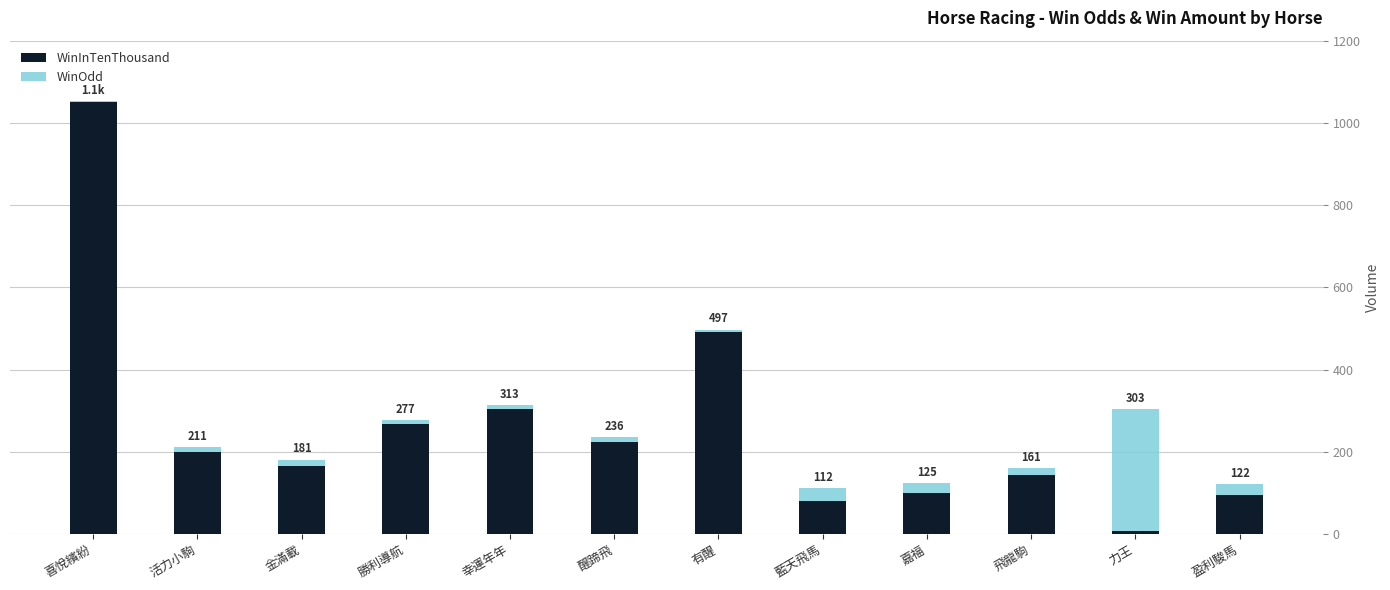

At which label does WinInTenThousand reach its peak?

喜悅繽紛